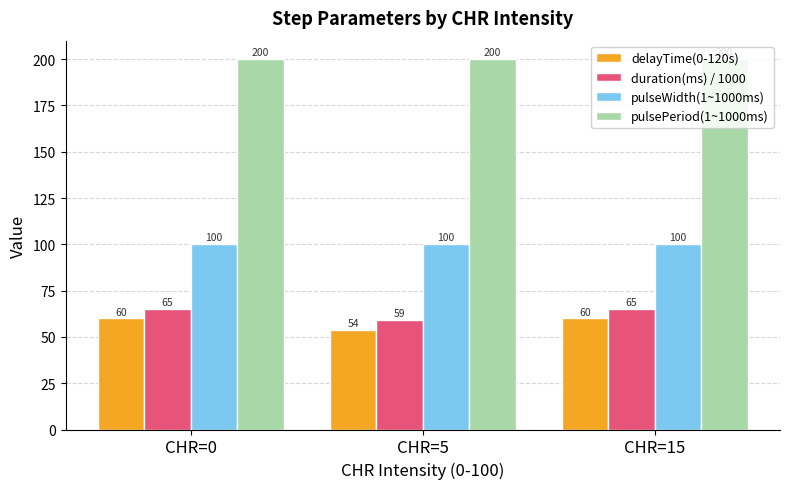

What is the spread (max minus min) of values at CHR=0?

140